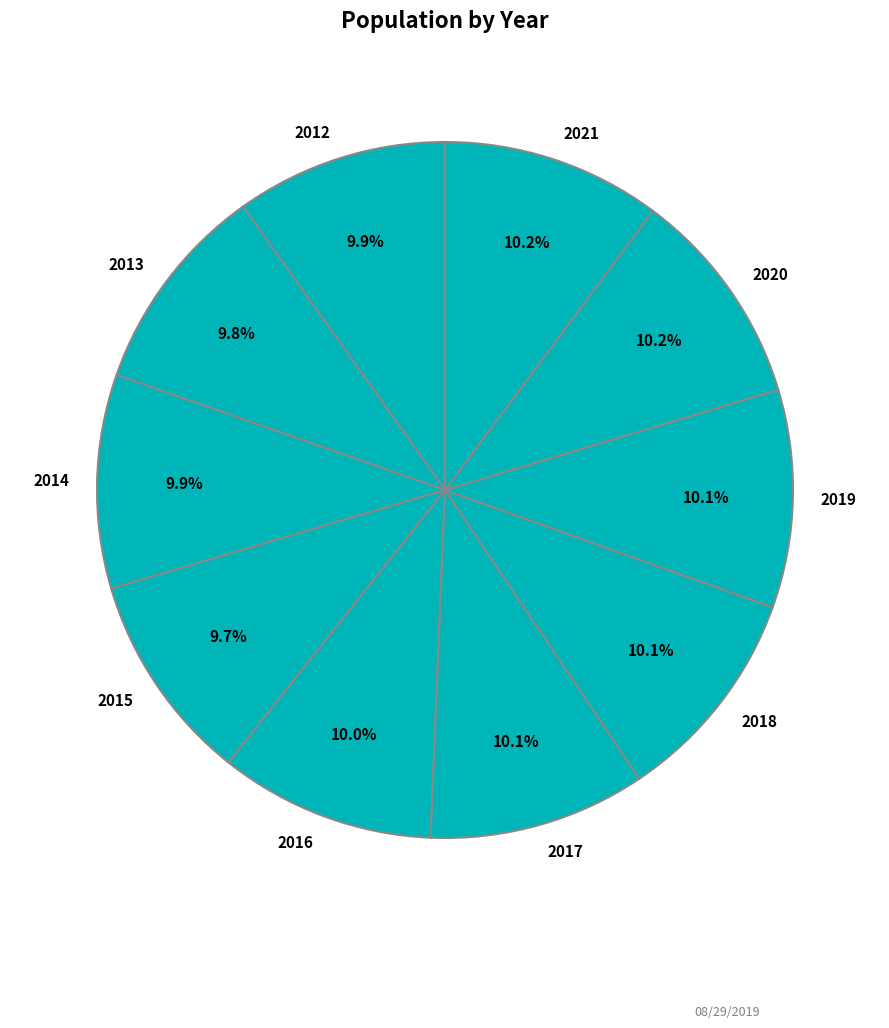

What percentage is the 2020 slice, to the nearest percent?

10%